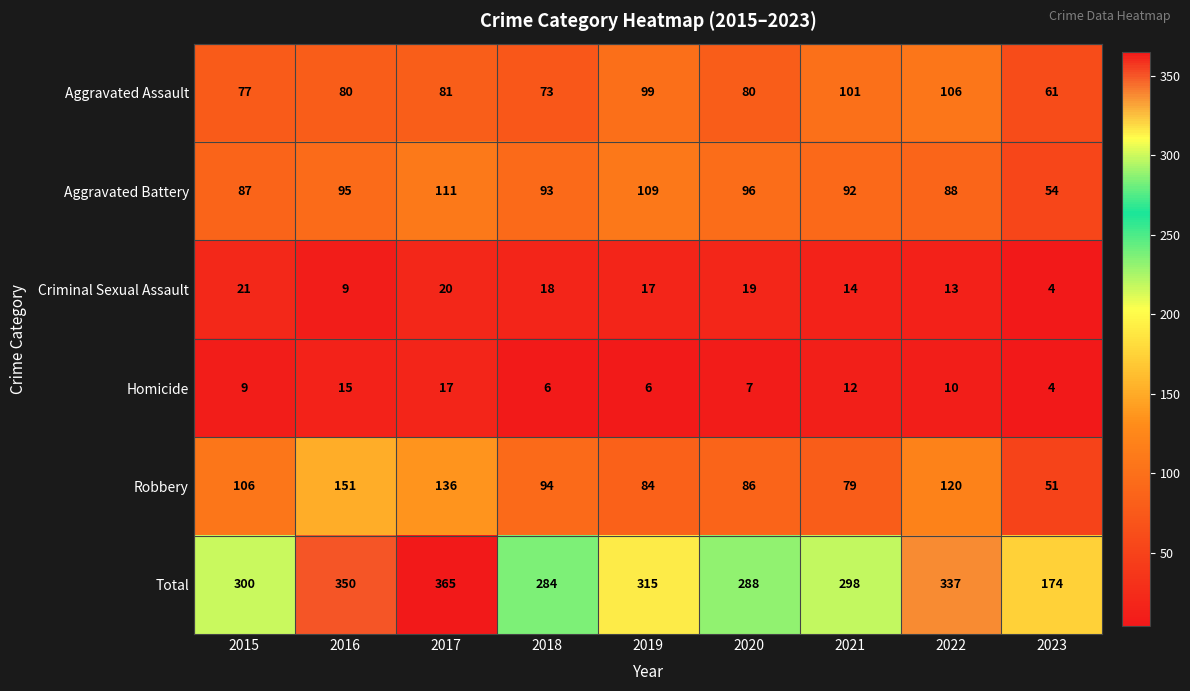

The value of Aggravated Assault at 2021 is 152. True or false?

False